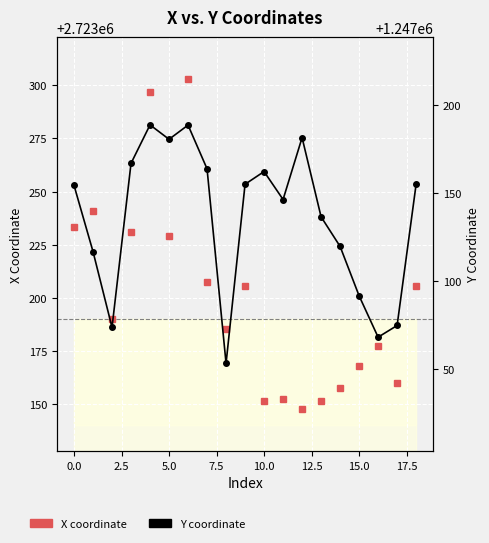

What is the spread (max minus min) of values at 7.5?

1476108.0